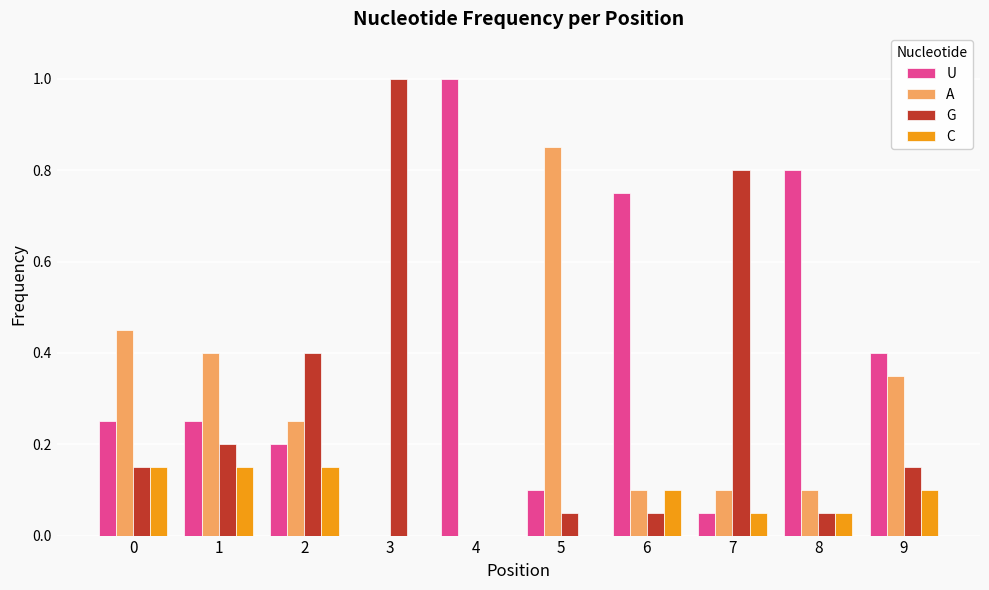

Which series has the largest total across all categories?

U